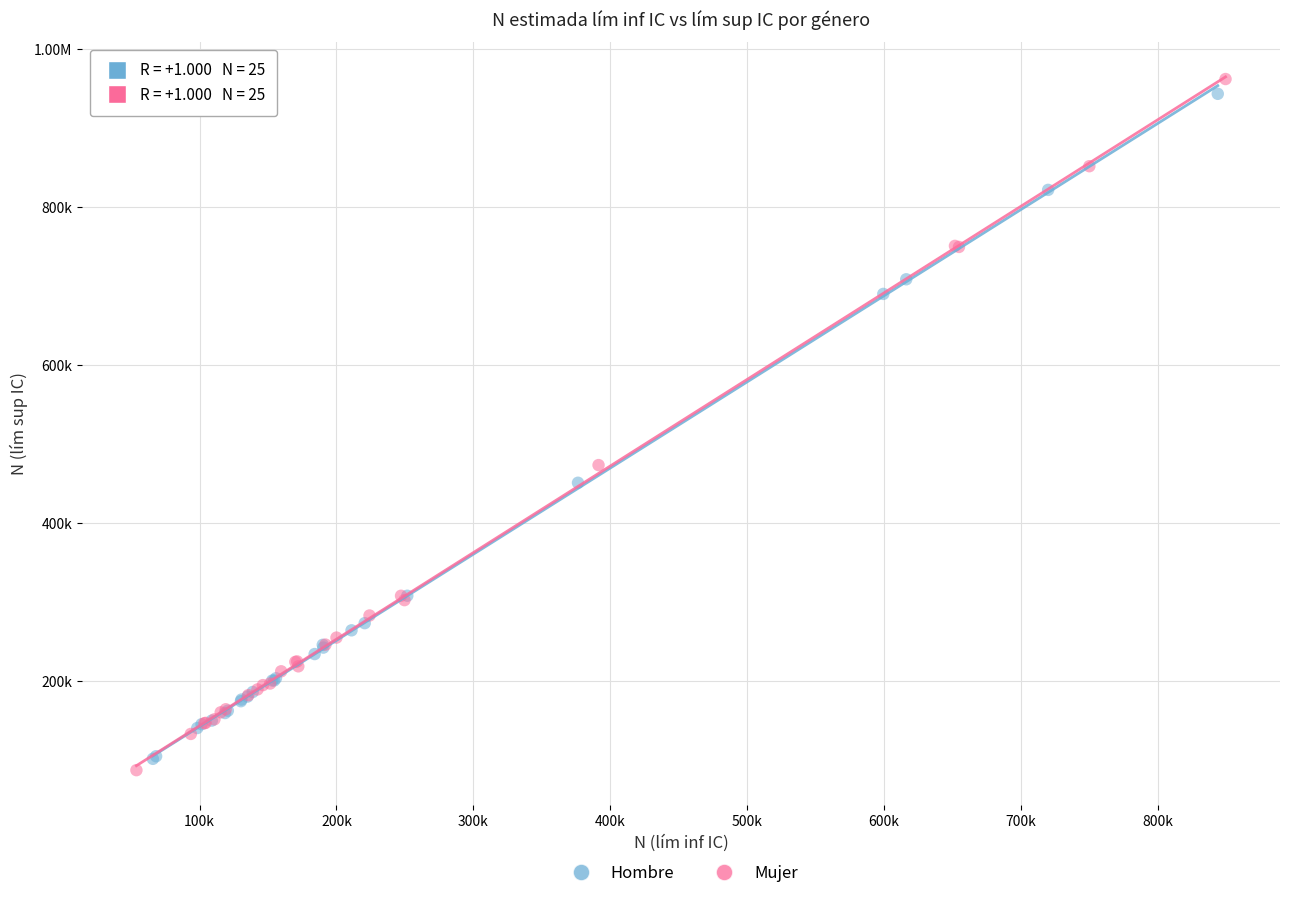

What are all the series names shown in the legend?

Hombre, Mujer